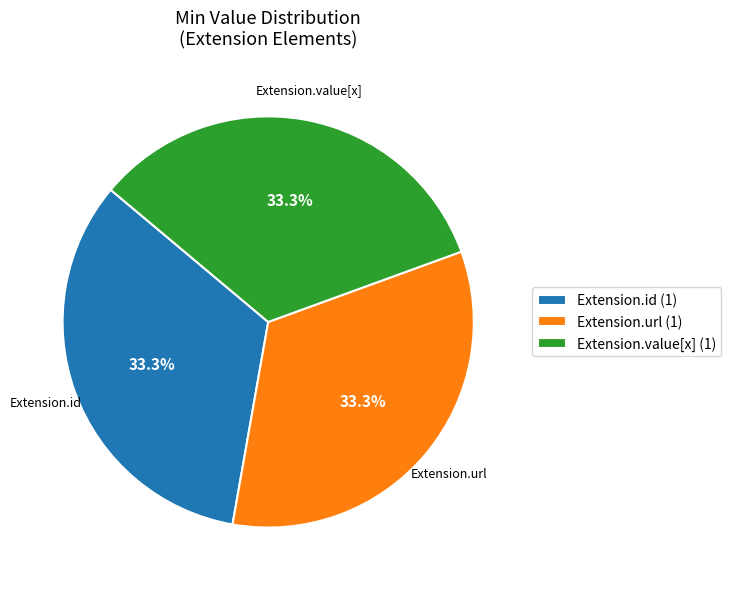

How many slices are in this pie chart?

3